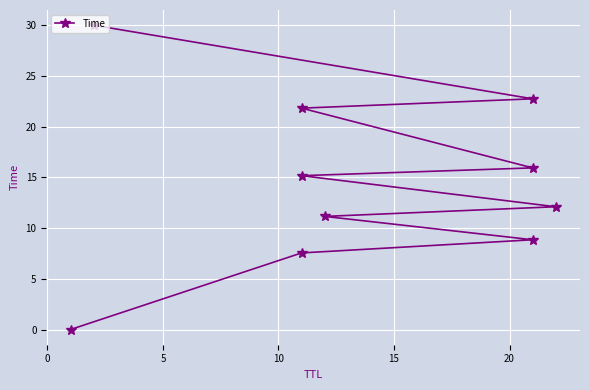

The value at 0 is 3.2. True or false?

False